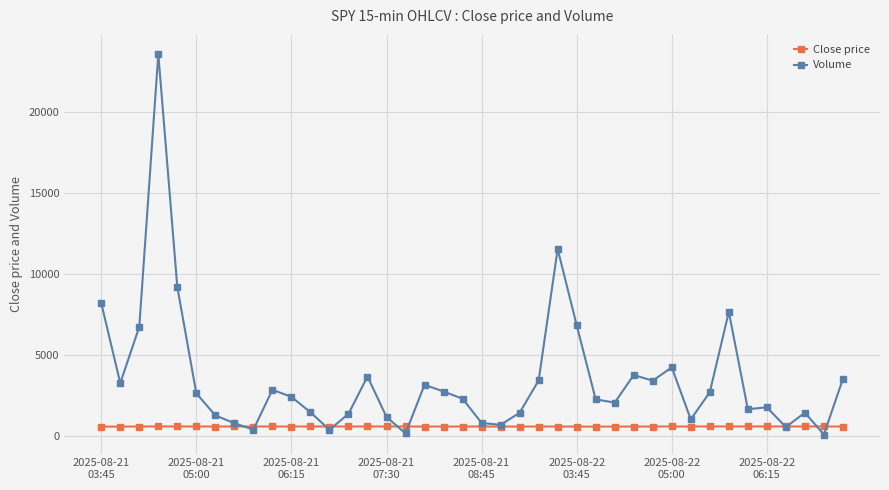

Rank the series by their maximum value, from lowest to highest.

Close price, Volume